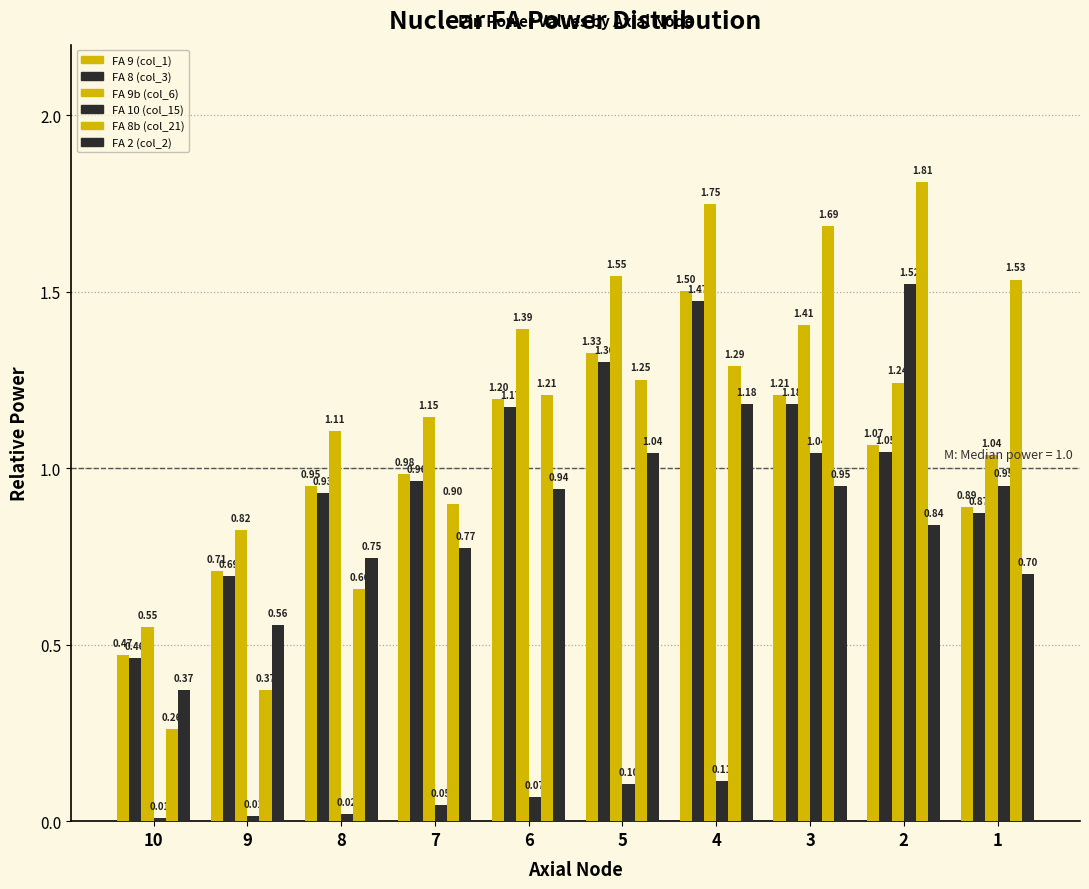

Does the chart contain stacked bars?

No